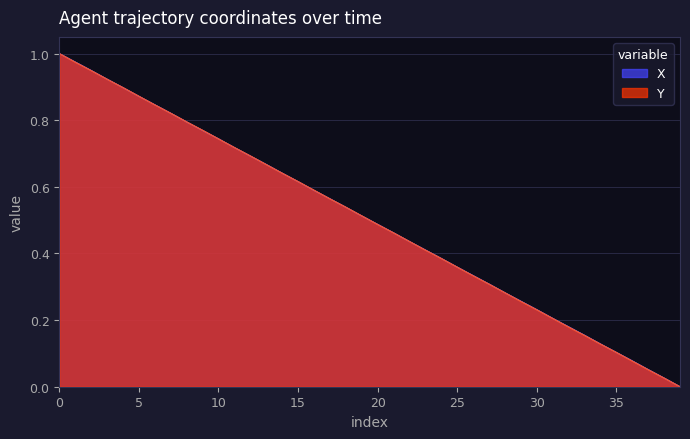

At which label does Y reach its minimum?

39